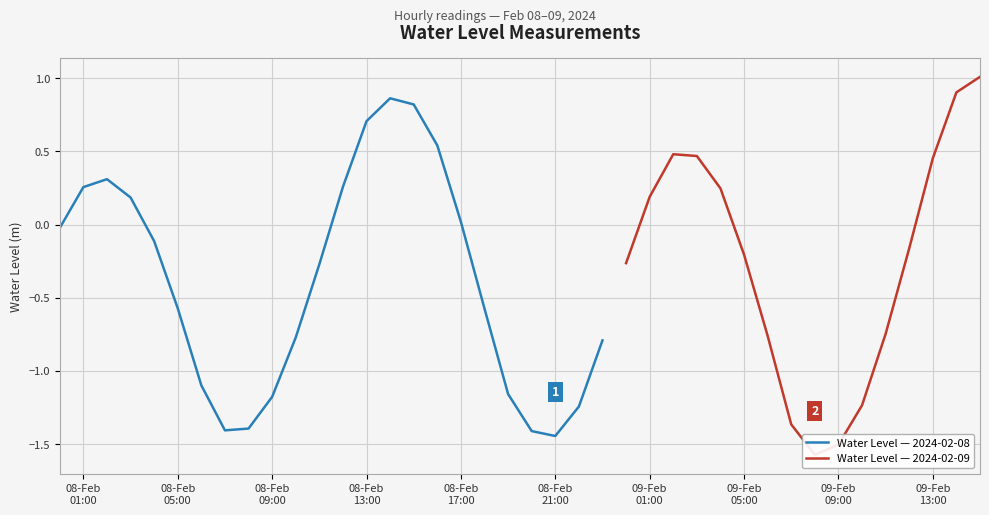

What is the smallest value displayed?

-1.6